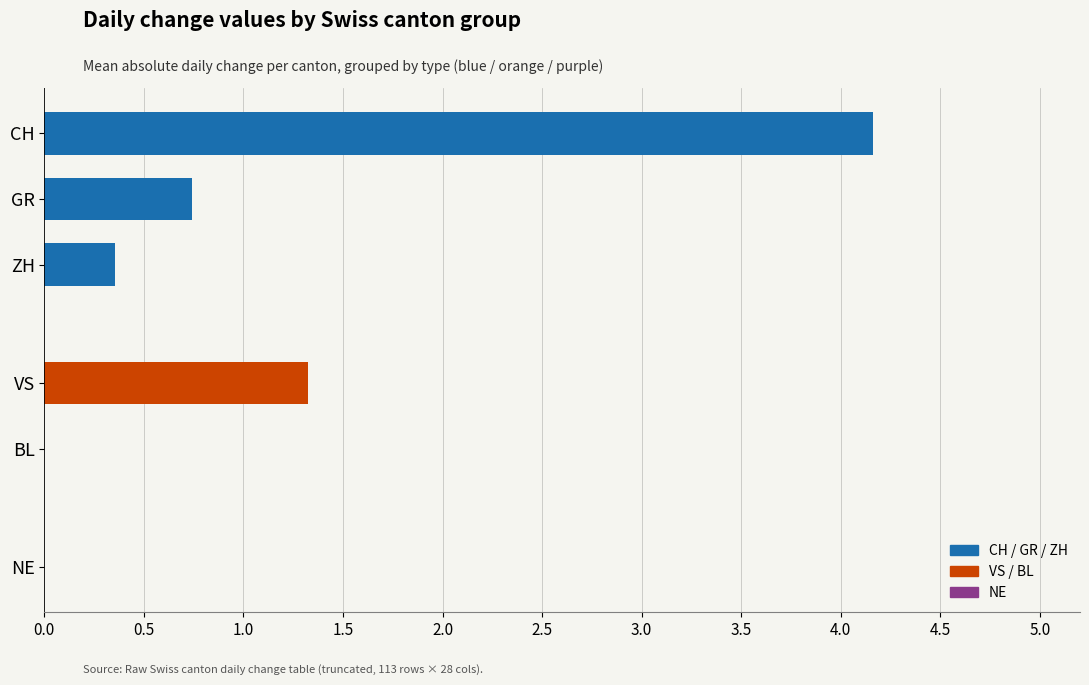

Which category has the highest value across all series?

CH